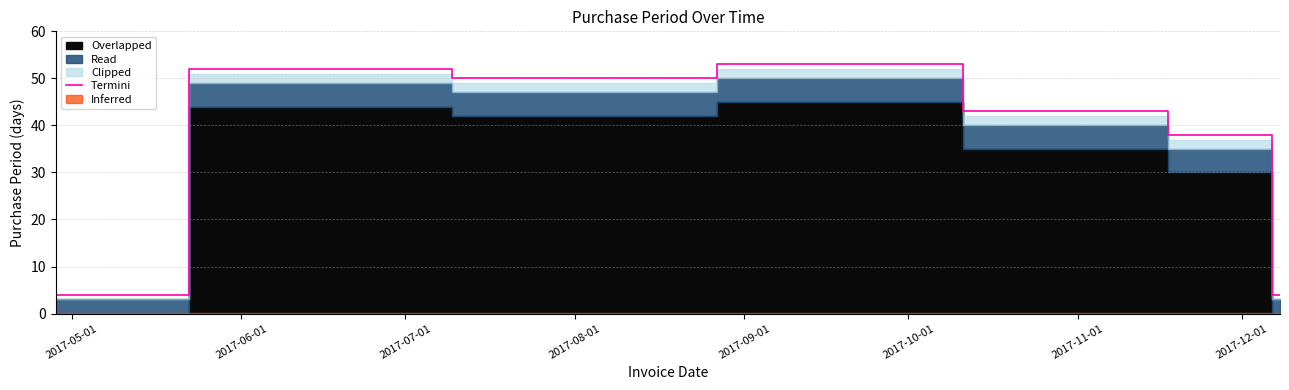

Where does the data first go above 43?

2017-06-01